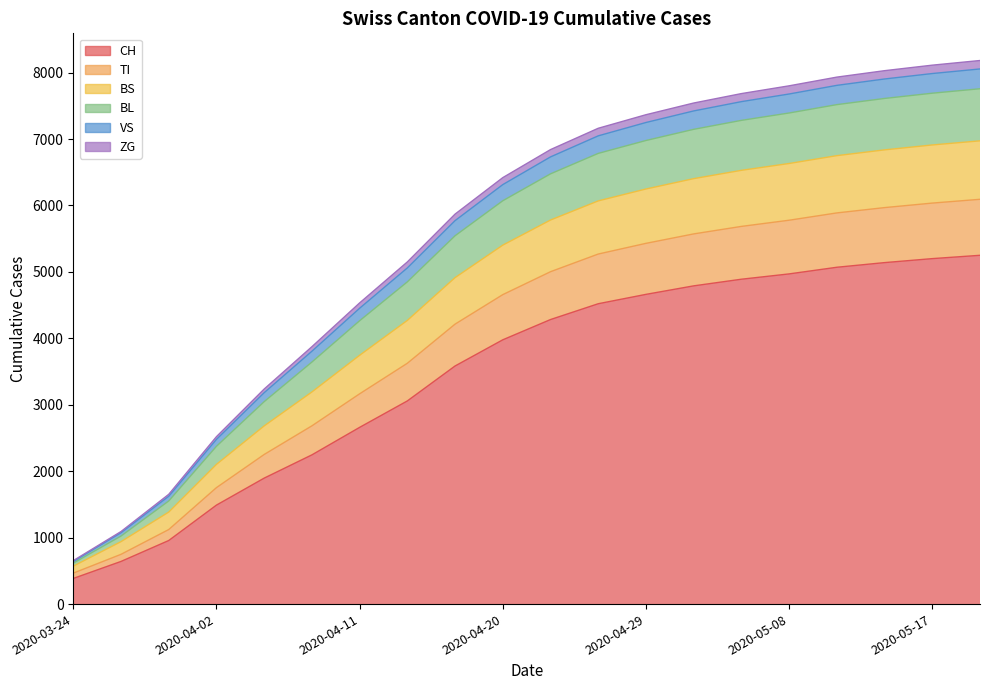

Which category has the lowest value in the CH series?

2020-03-24